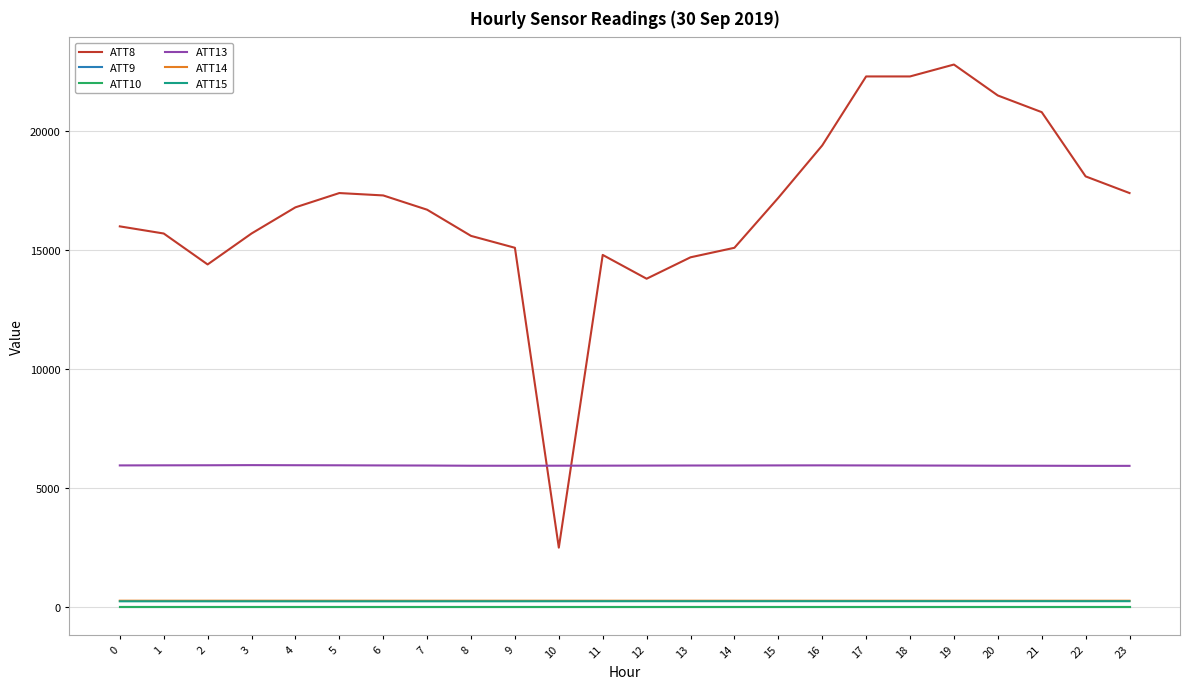

The value of ATT15 at 6 is 244.4. True or false?

True